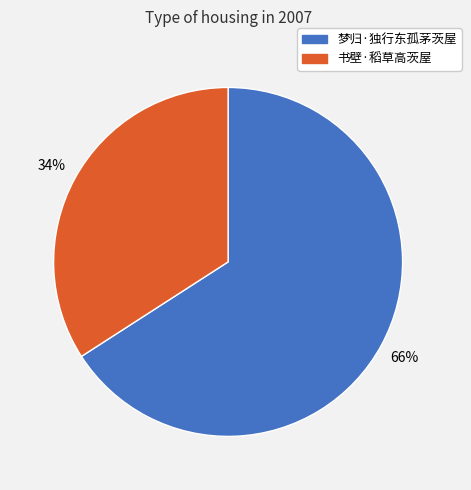

Is there a majority slice in this chart?

Yes